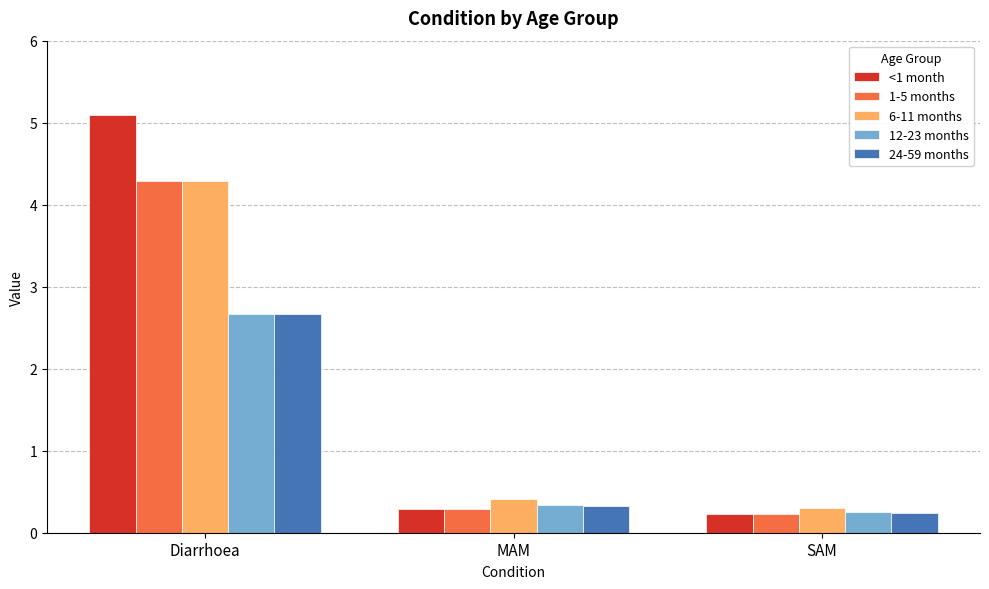

Reading right to left, transcribe all the data shown in this chart.

<1 month: 0.2	0.3	5.1
1-5 months: 0.2	0.3	4.3
6-11 months: 0.3	0.4	4.3
12-23 months: 0.3	0.3	2.7
24-59 months: 0.2	0.3	2.7